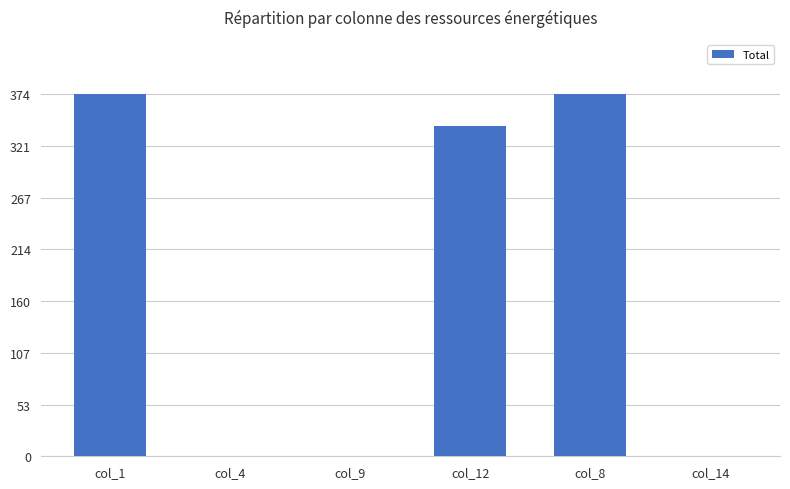

How many series are shown in this chart?

1